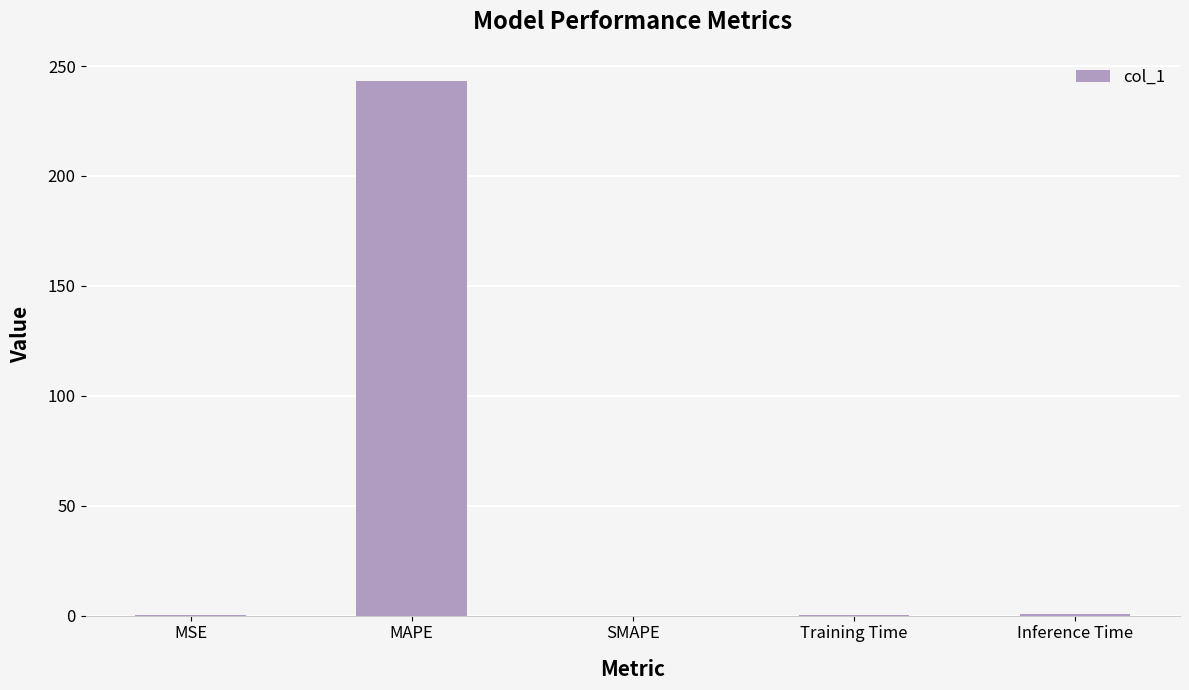

What is the maximum value shown in the chart?

243.3